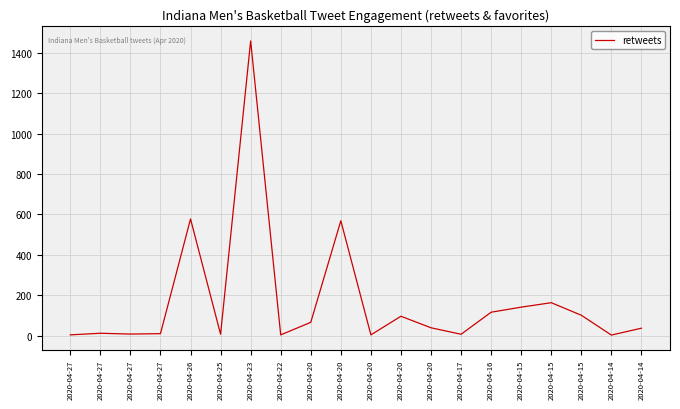

Does the chart have visible grid lines?

Yes